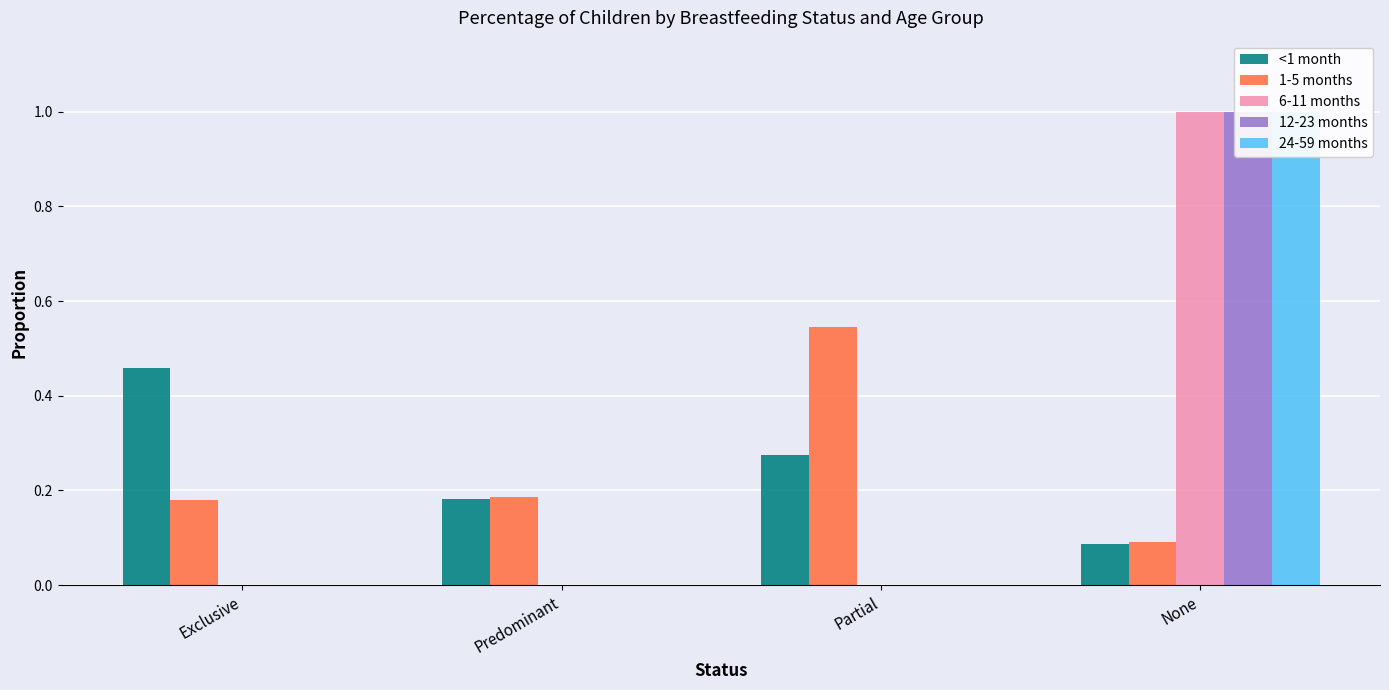

What value does the 1-5 months series have at Partial?

0.5